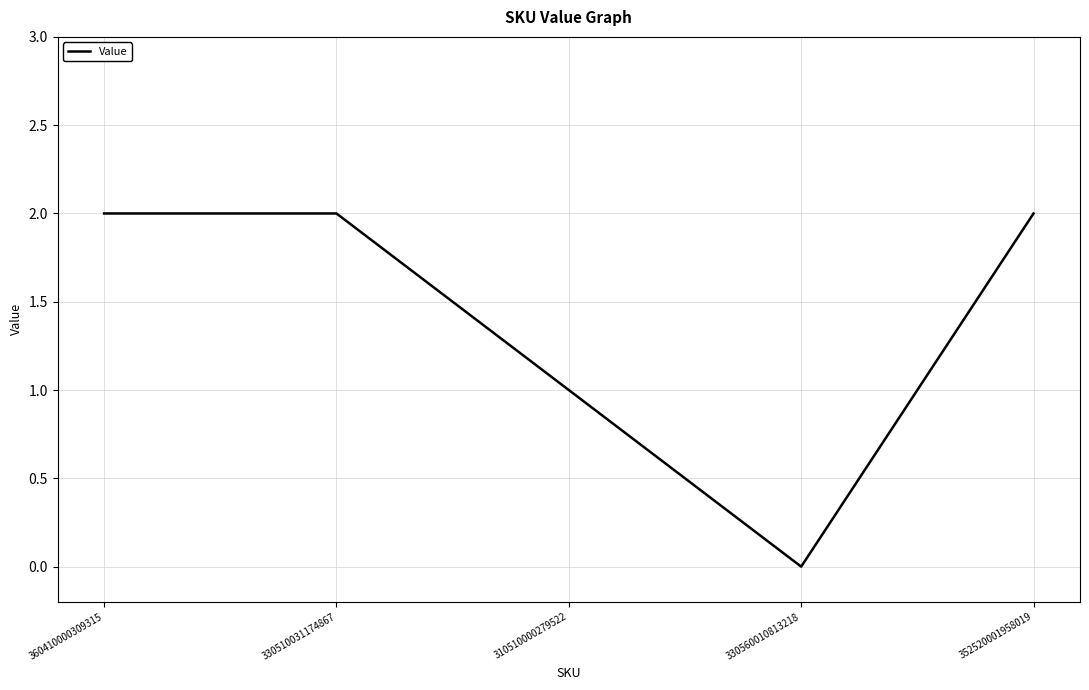

Reading left to right, transcribe all the data shown in this chart.

360410000309315=2	330510031174867=2	310510000279522=1	330560010813218=0	352520001958019=2